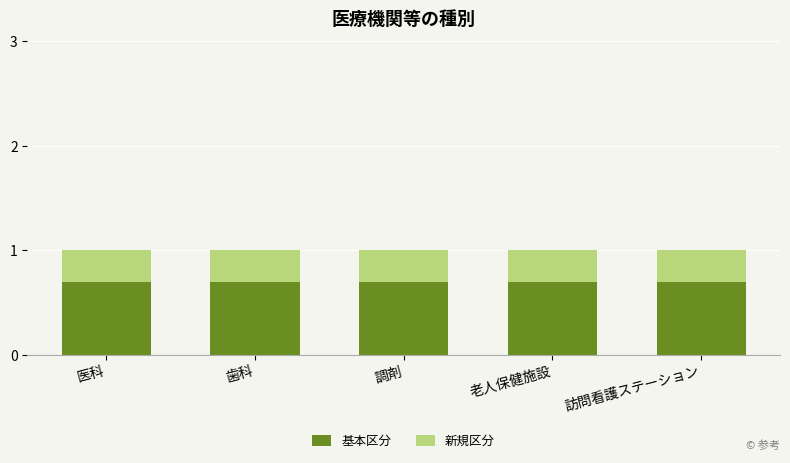

What is the minimum value for 基本区分?

0.7